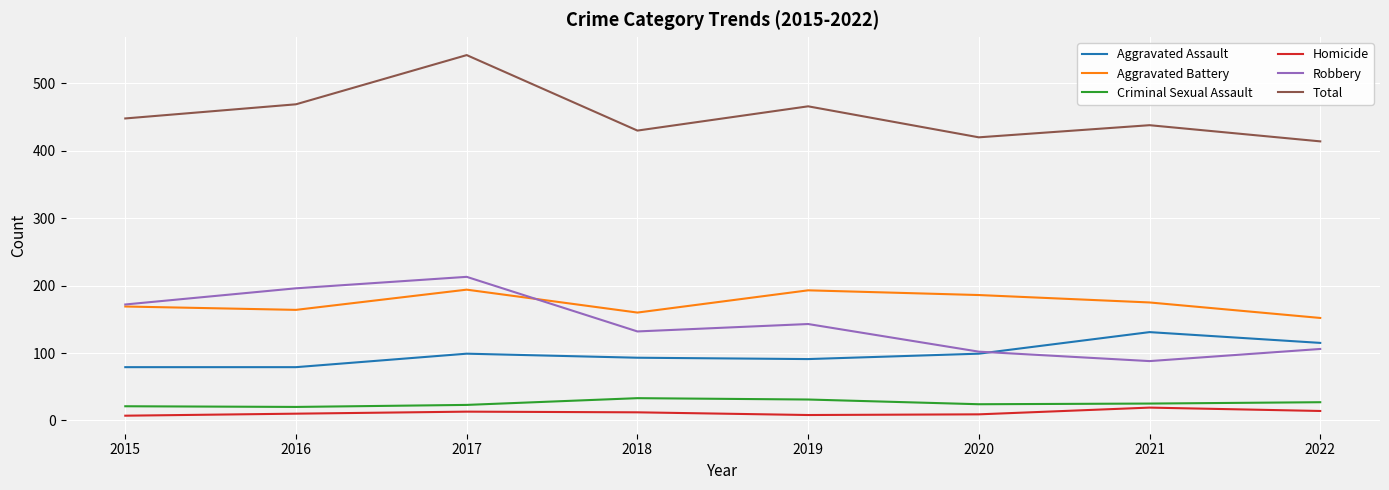

What is the spread (max minus min) of values at 2020?

411